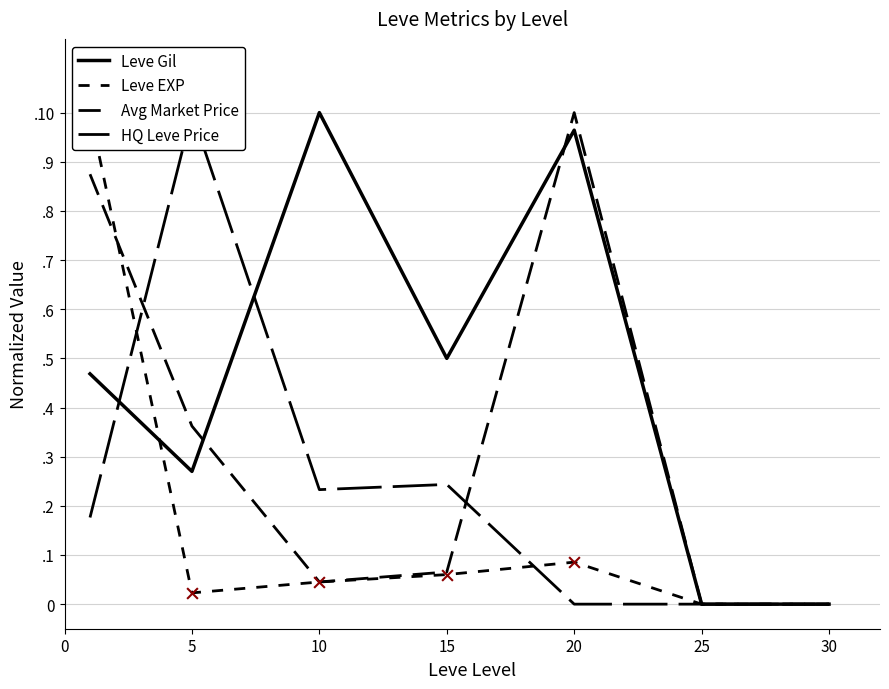

Is the value of HQ Leve Price at 20 greater than the value of Leve Gil at 0?

No